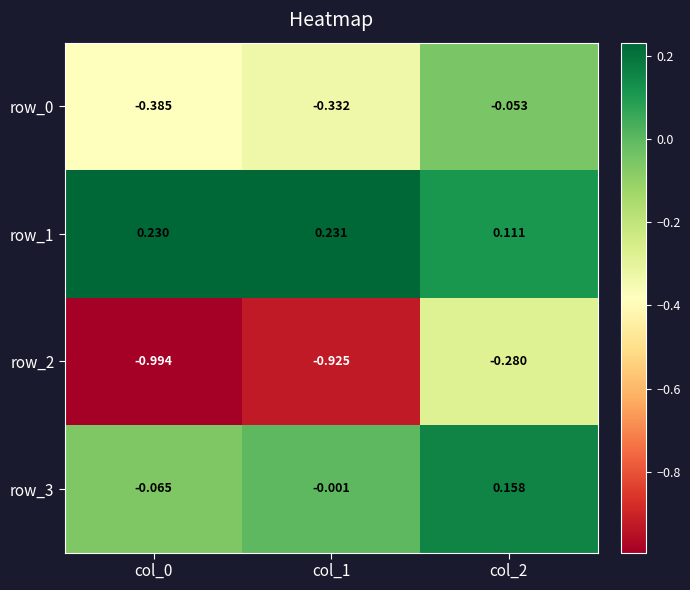

What is the spread (max minus min) of values at col_0?

1.2